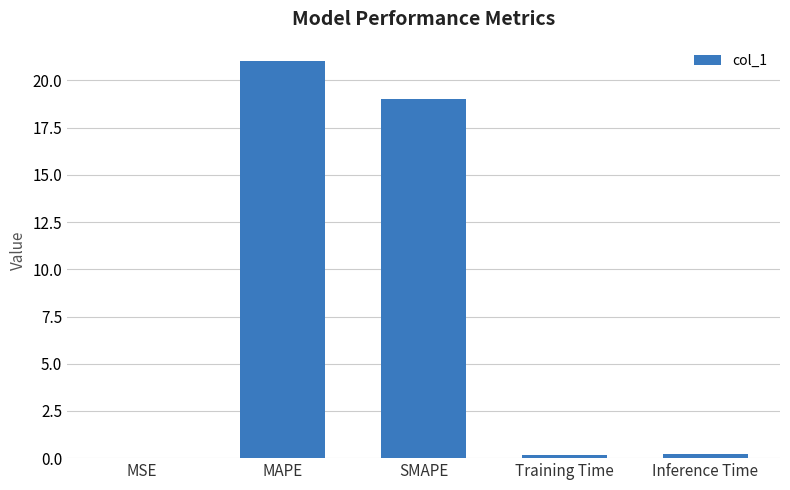

What is the difference between the values at MAPE and Training Time?

20.8